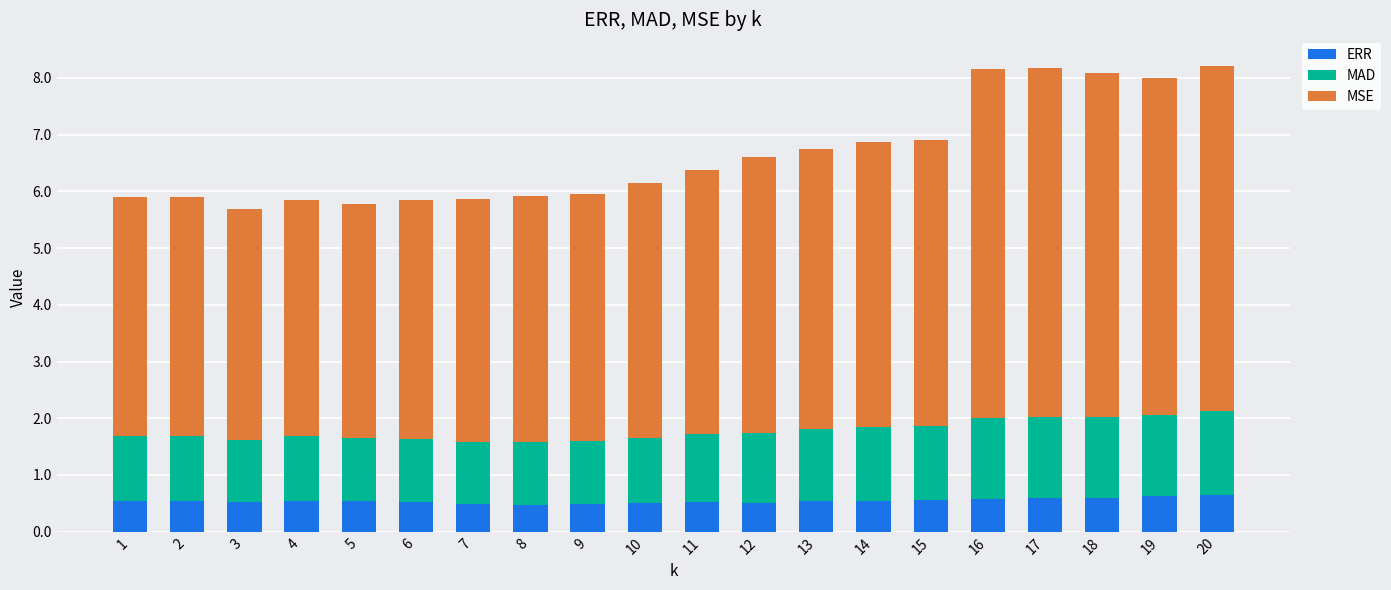

What is the highest value of the ERR series?

0.6